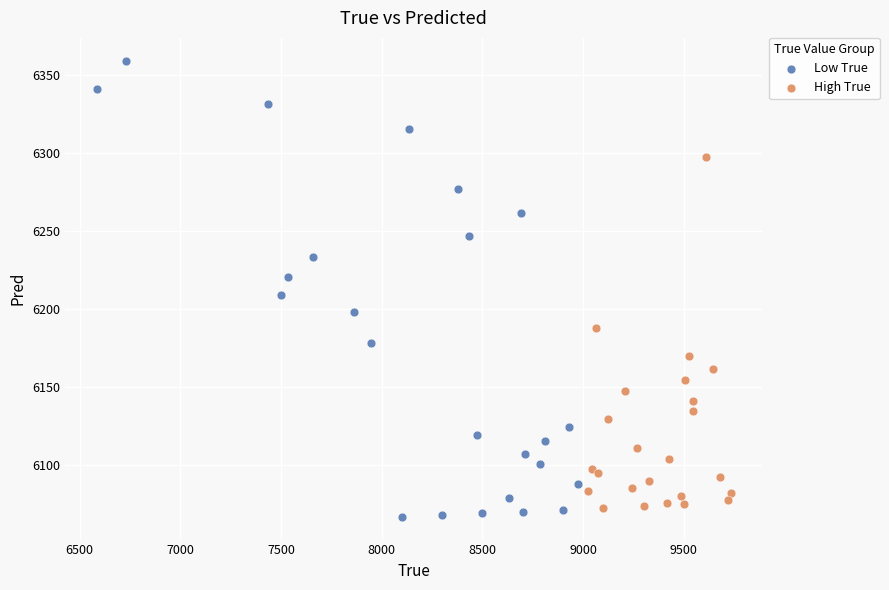

Which series has the widest spread of Y values?

Low True